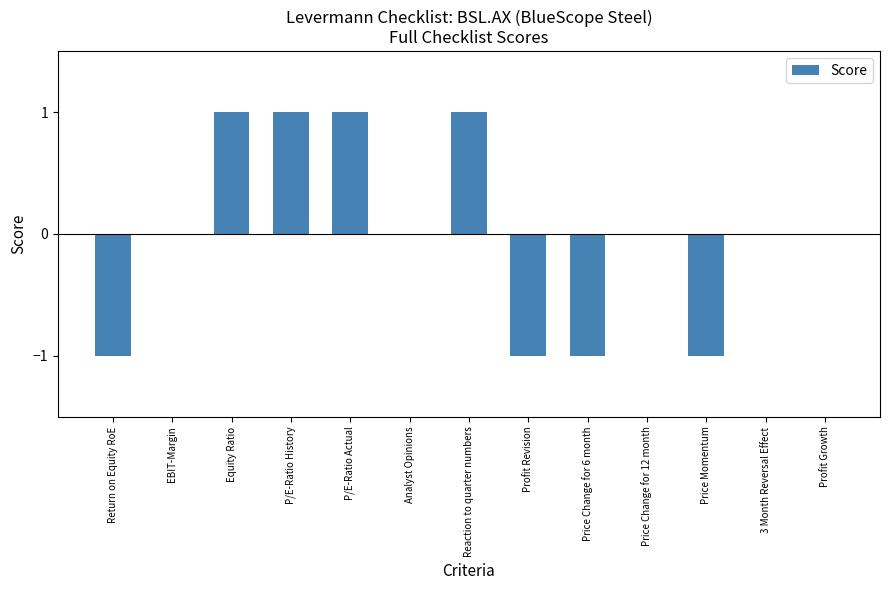

True or false: the data shows 0 at Equity Ratio.

False